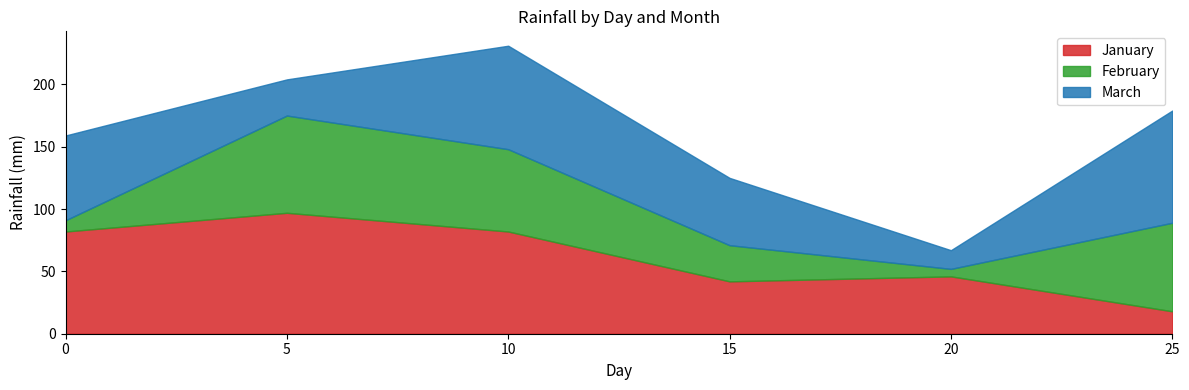

At which label does February first exceed 66?

5